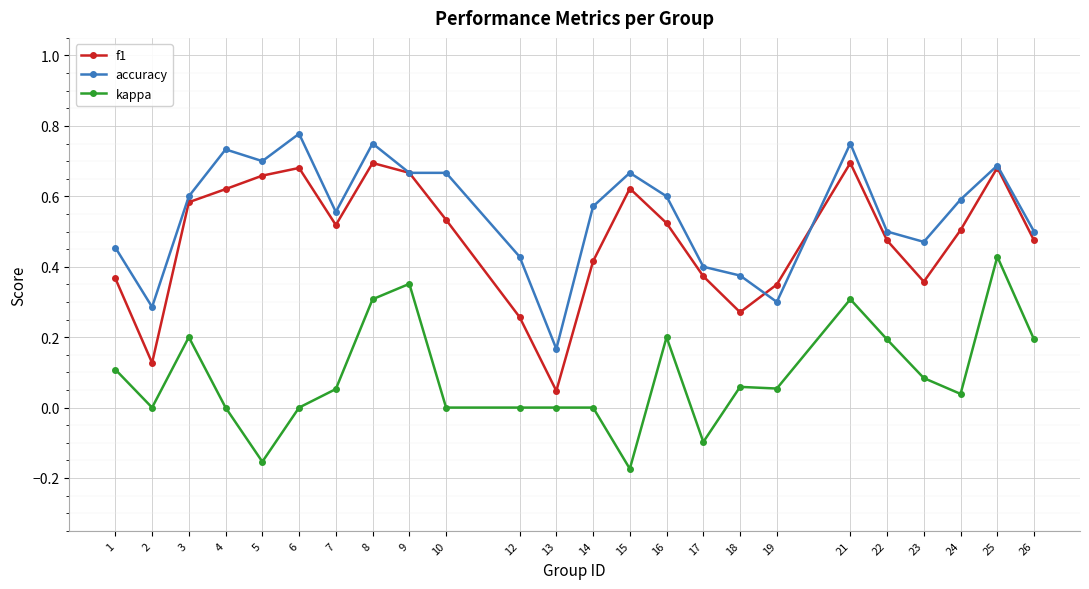

Rank the series by their maximum value, from lowest to highest.

kappa, f1, accuracy